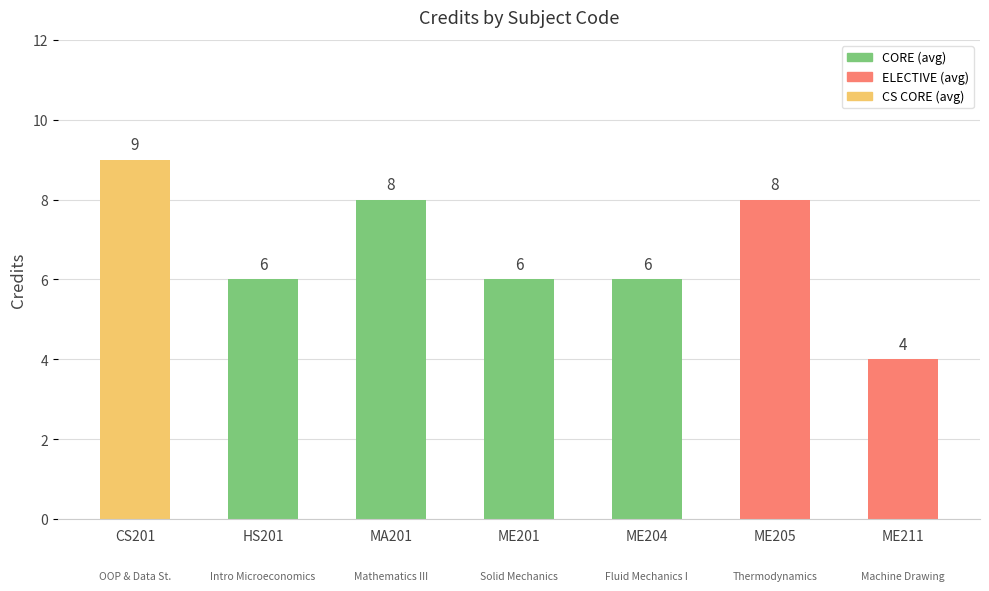

Count the number of categories in the chart.

7